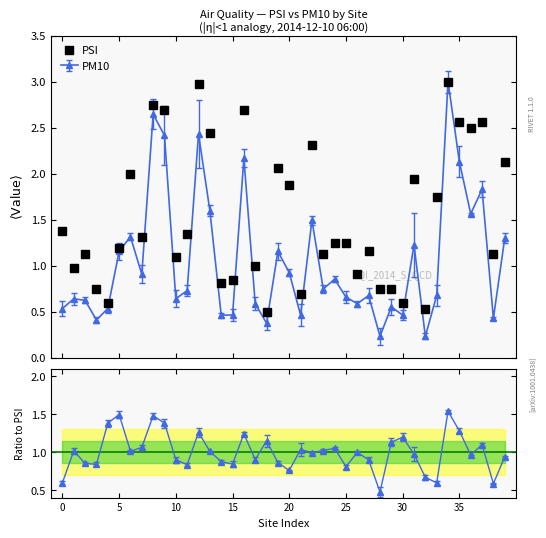

The chart shows a value of 1.7 at 37. True or false?

False